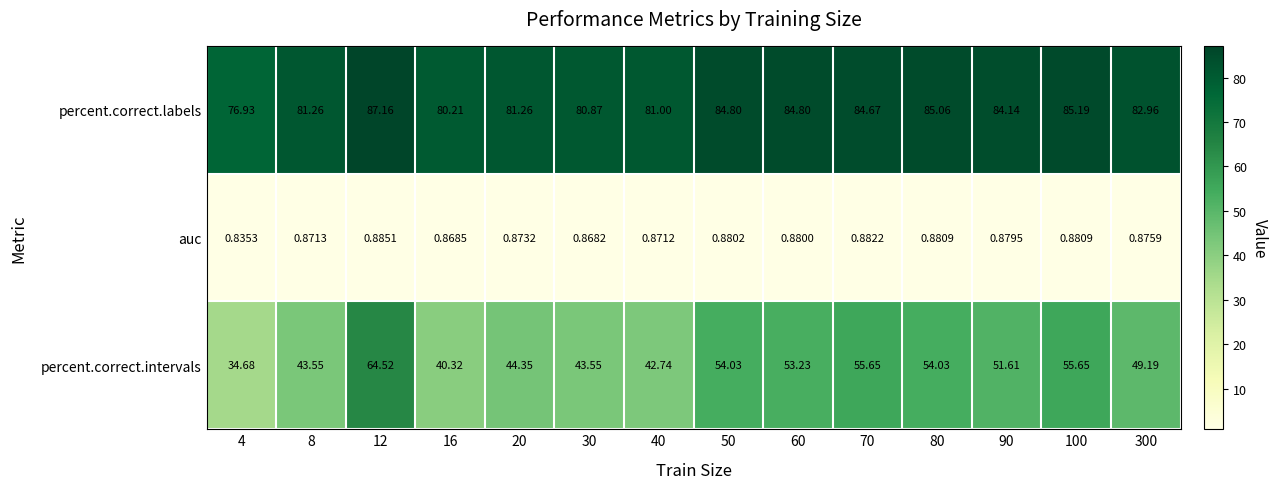

Which series has the widest spread of values?

percent.correct.intervals